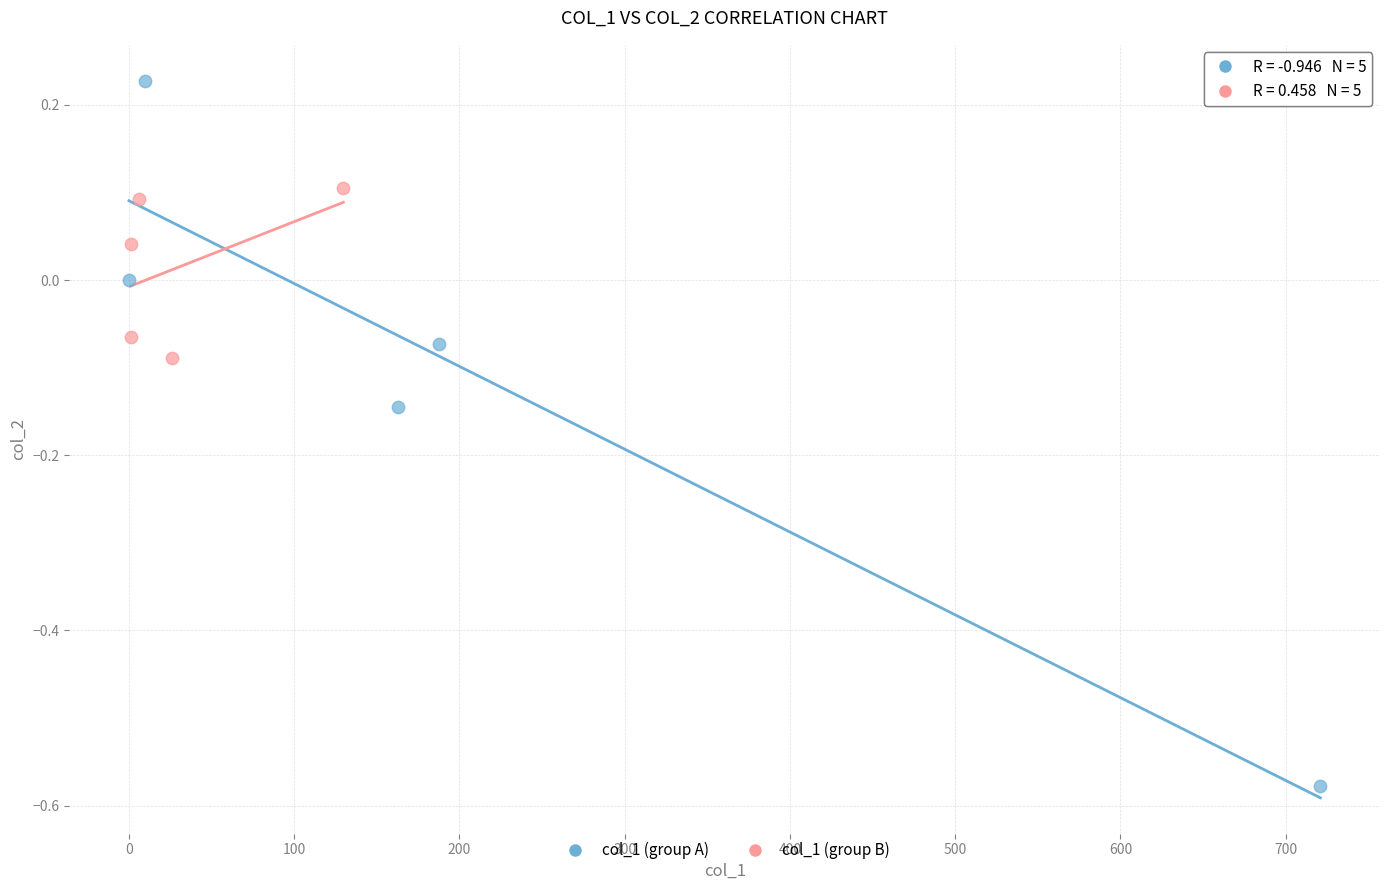

Which series has the largest Y range (max minus min)?

col_1 (group A)